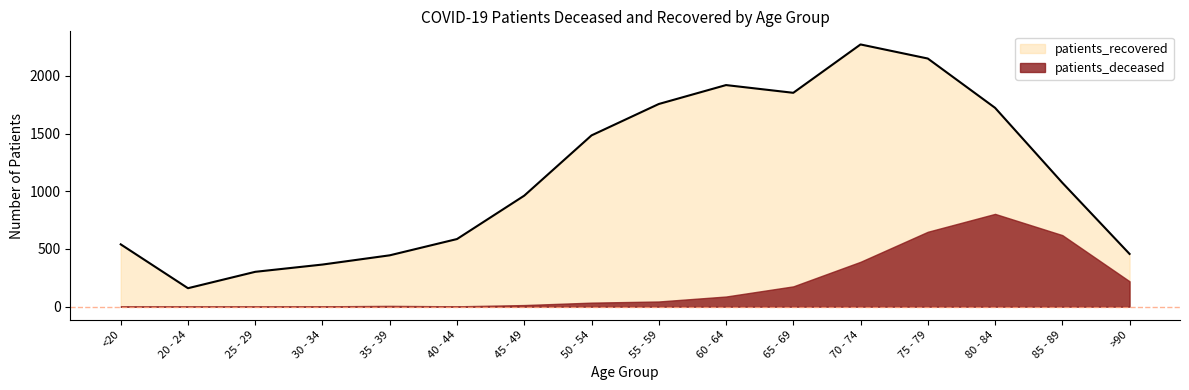

What value does the data have at 70 - 74, to the nearest 50?

2250